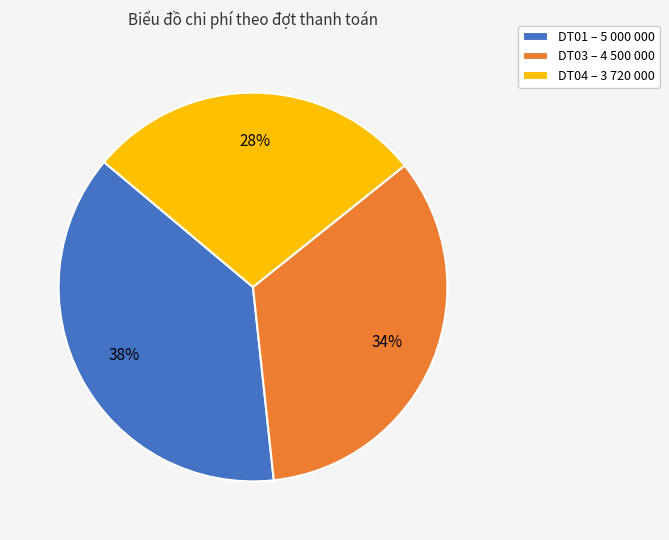

Rank the categories by value from lowest to highest.

DT04, DT03, DT01